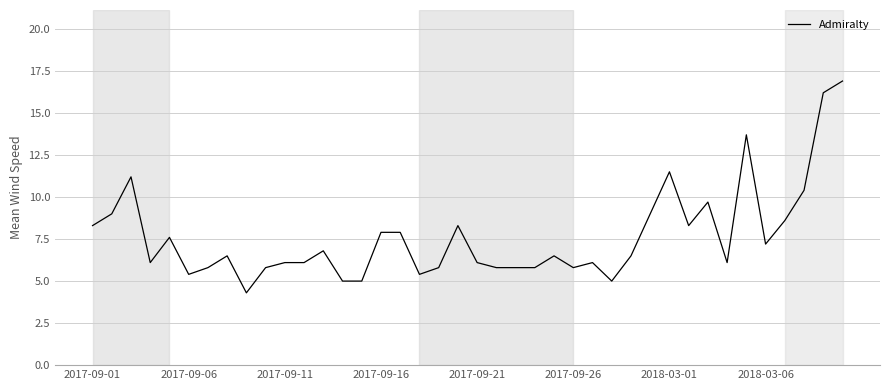

What is the average value?

7.6